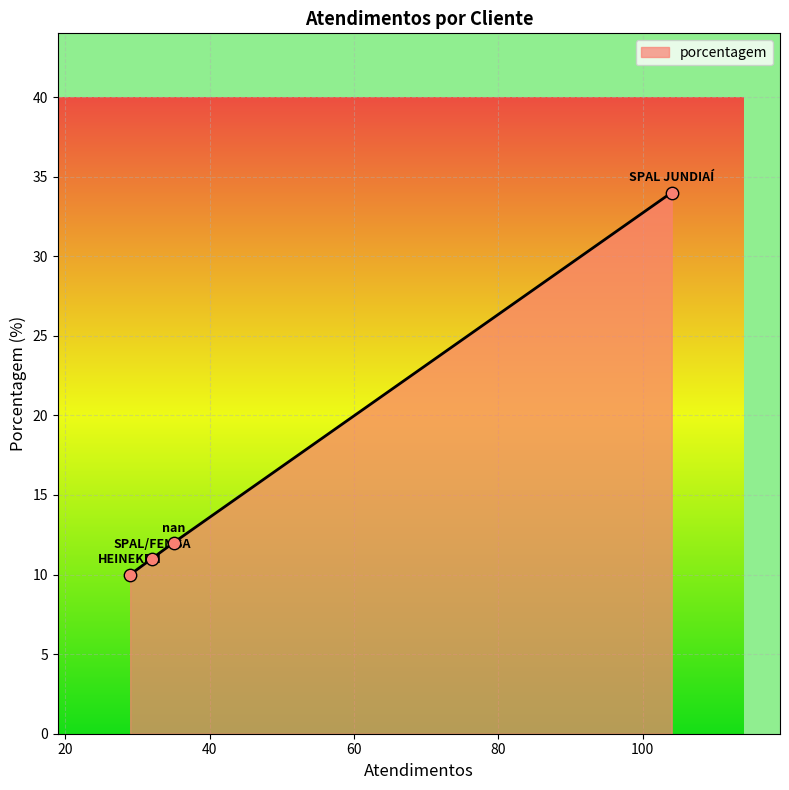

What is the difference between the maximum and minimum values?

24